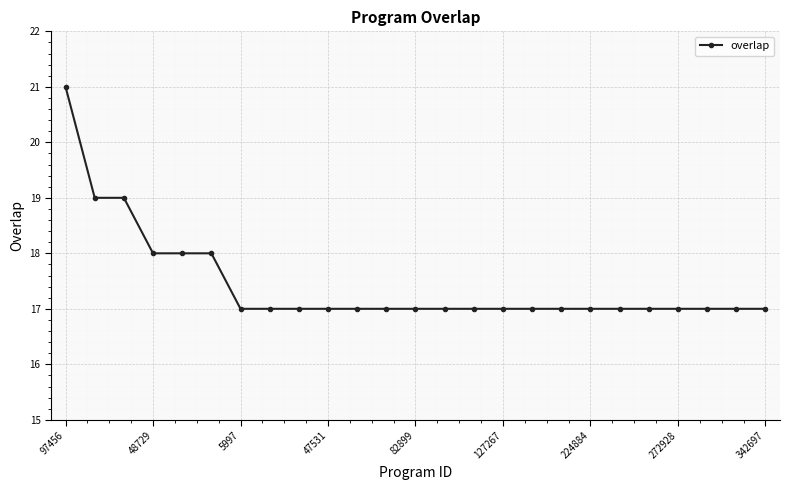

How many lines are shown in the chart?

1